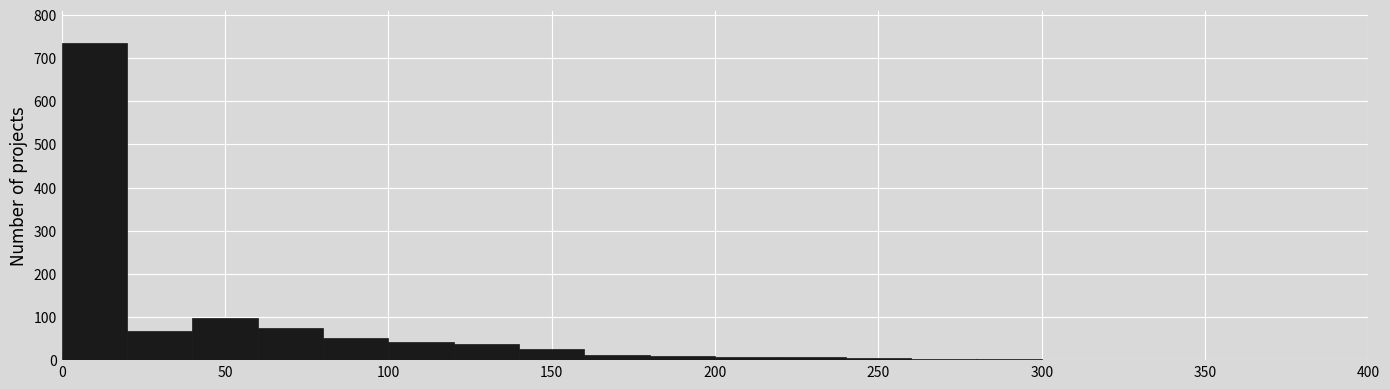

Reading left to right, transcribe this chart: for each bar, give the range it covers on the x-axis and its height. The values are not printed on the chart, so give them approximately, as read against the axis.

0 to 20: 740
20 to 40: 70
40 to 60: 100
60 to 80: 70
80 to 100: 50
100 to 120: 40
120 to 140: 40
140 to 160: 30
160 to 180: 10
180 to 200: 10
200 to 220: under 10
220 to 240: under 10
240 to 260: under 10
260 to 280: under 10
280 to 300: under 10
300 to 320: 0
320 to 340: under 10
340 to 360: under 10
360 to 380: 0
380 to 400: under 10